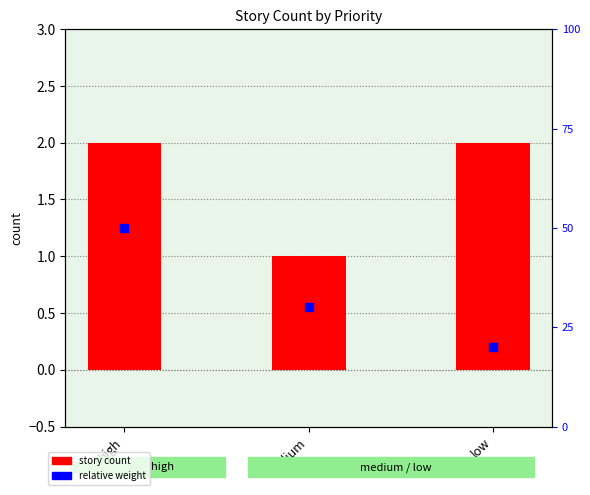

Is the value of story count at medium greater than the value of relative weight at low?

Yes